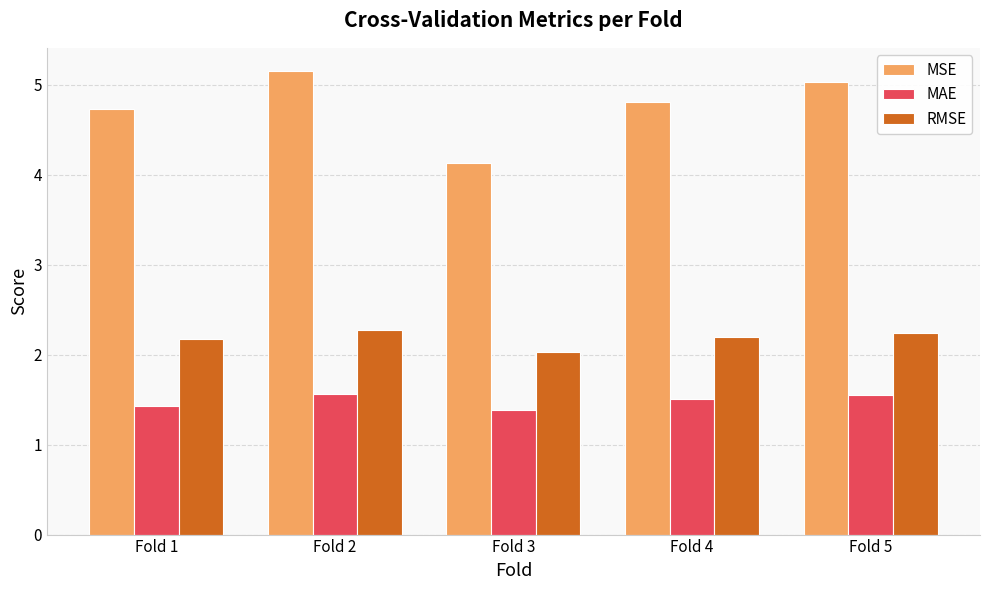

What is the average value of the MAE series?

1.5